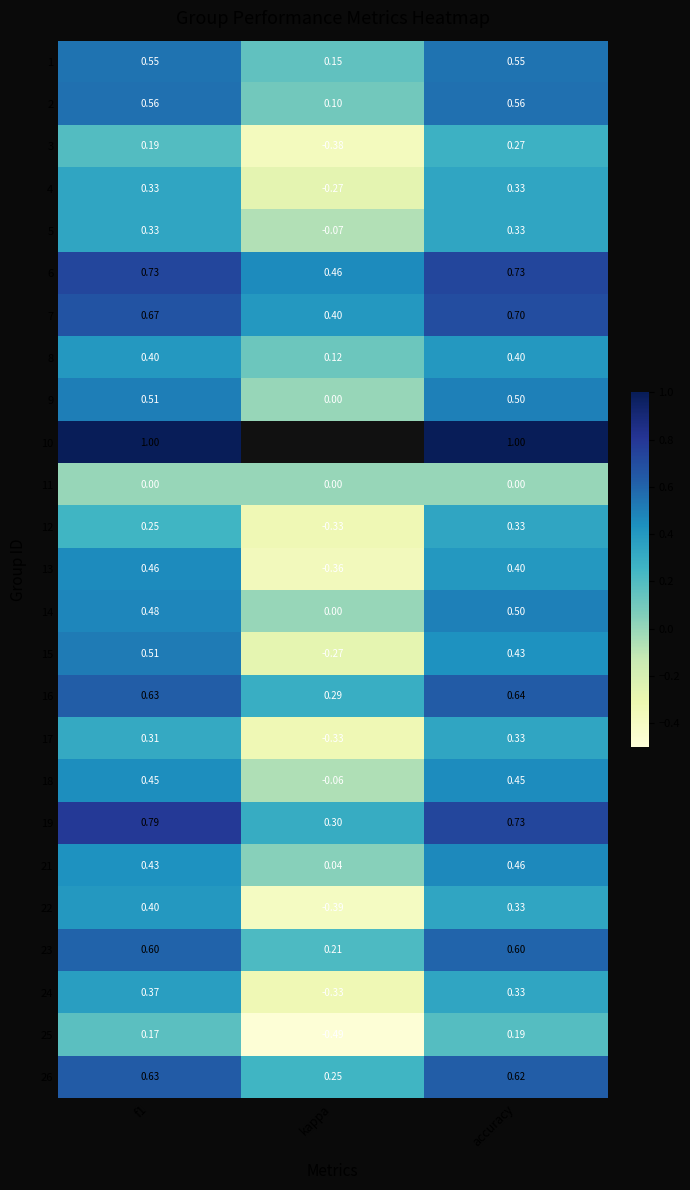

Is the value of 19 at kappa greater than the value of 15 at accuracy?

No